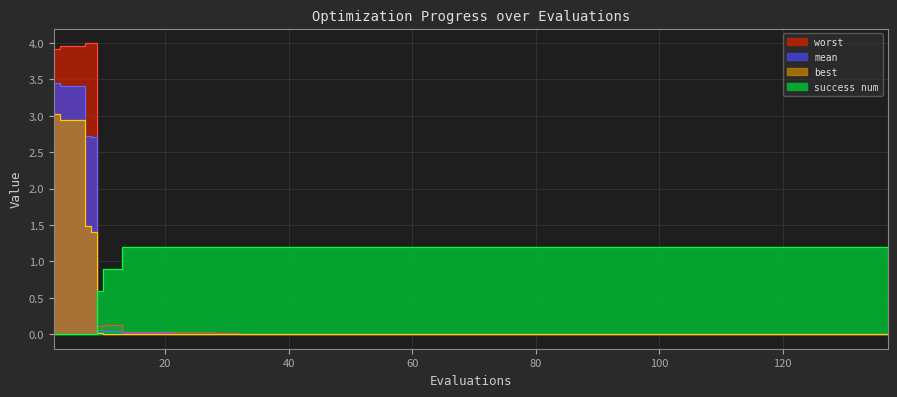

What is the sum of all worst values?

16.3